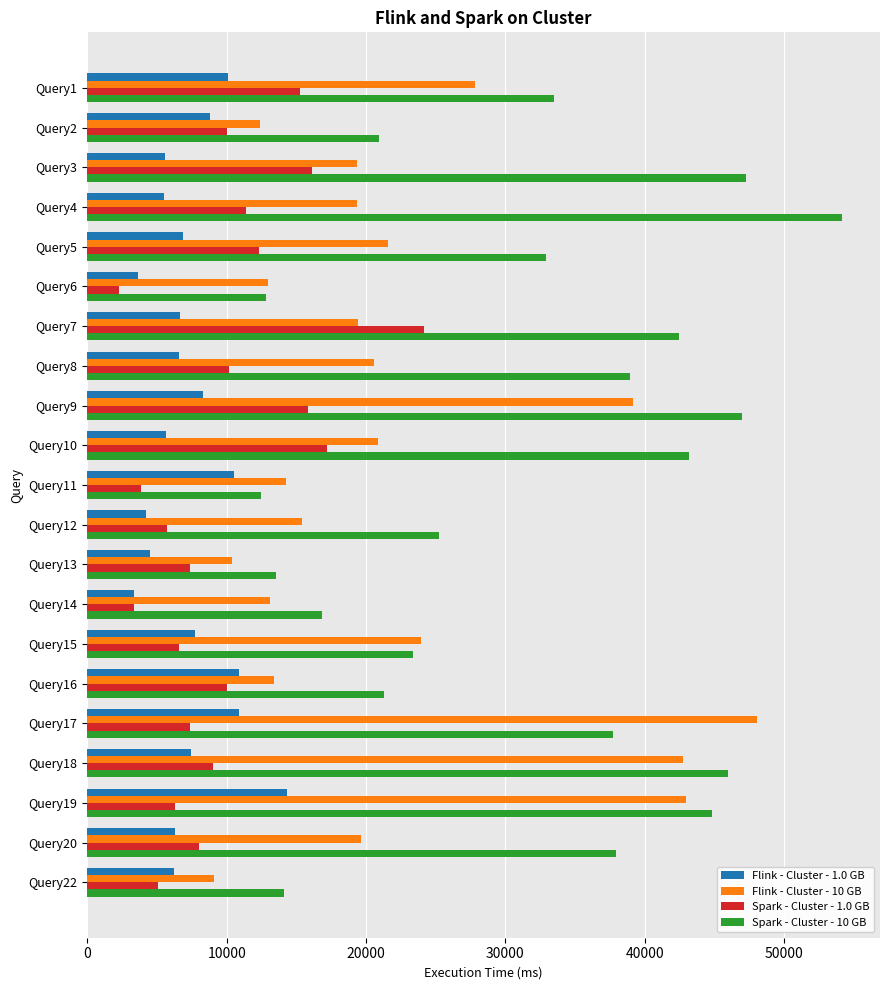

The value of Spark - Cluster - 1.0 GB at Query10 is 17219.4. True or false?

True